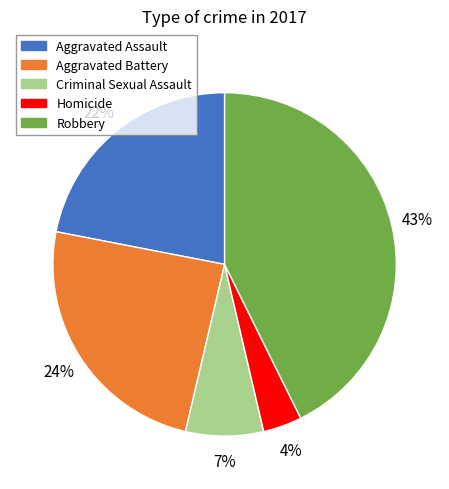

To the nearest percent, what is the average slice percentage?

20%